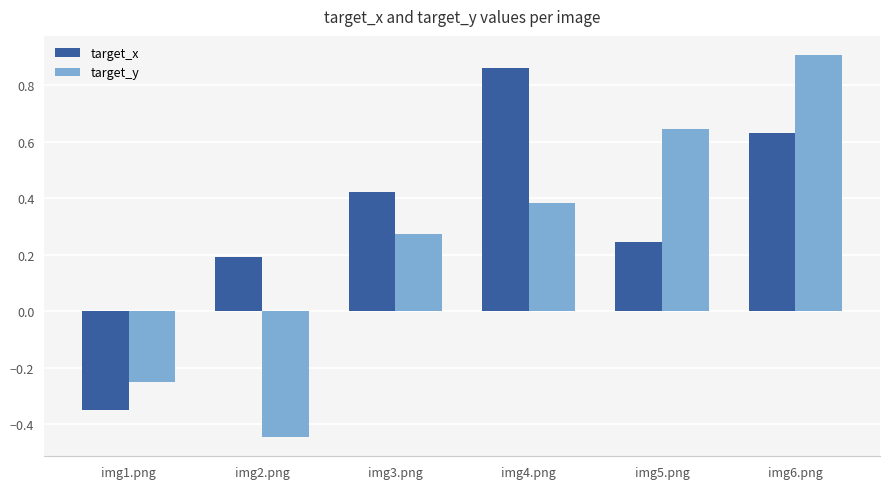

What is the difference between the highest and lowest values at img1.png?

0.1